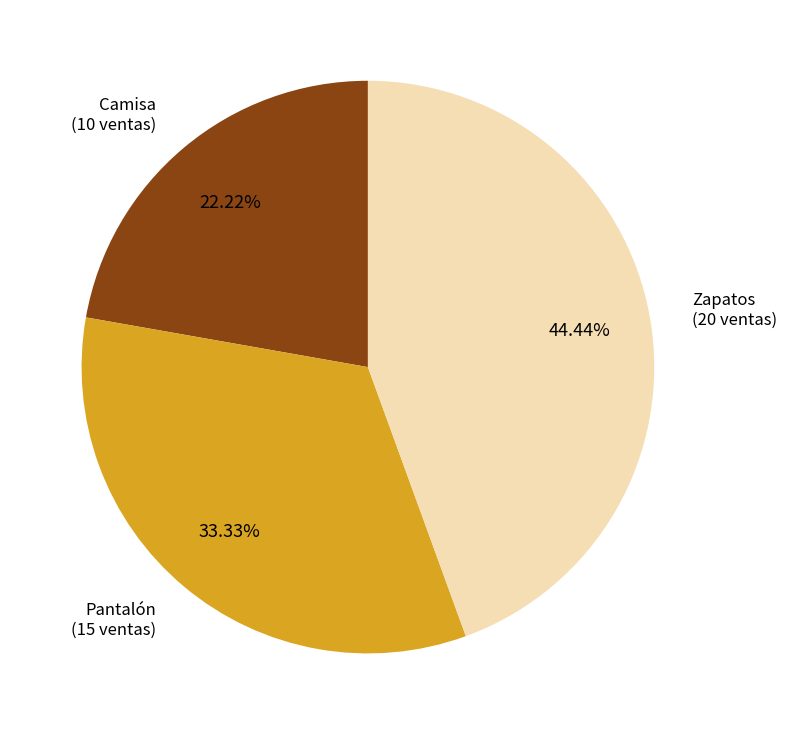

Rank the categories by value from lowest to highest.

Camisa, Pantalón, Zapatos